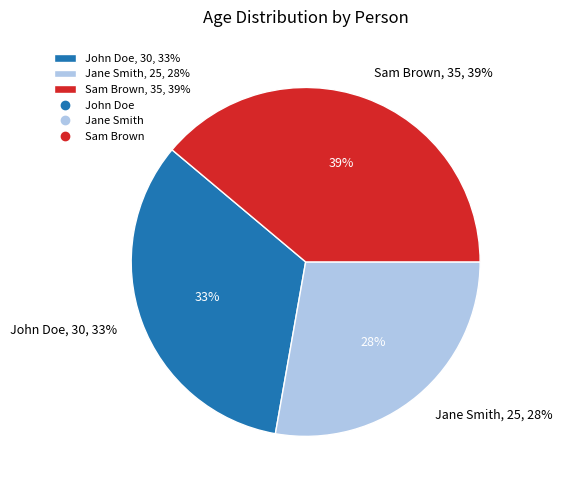

How many slices are in this pie chart?

3